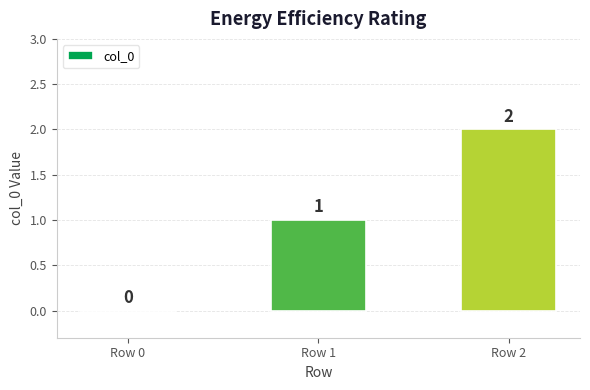

What is the sum of all values?

3